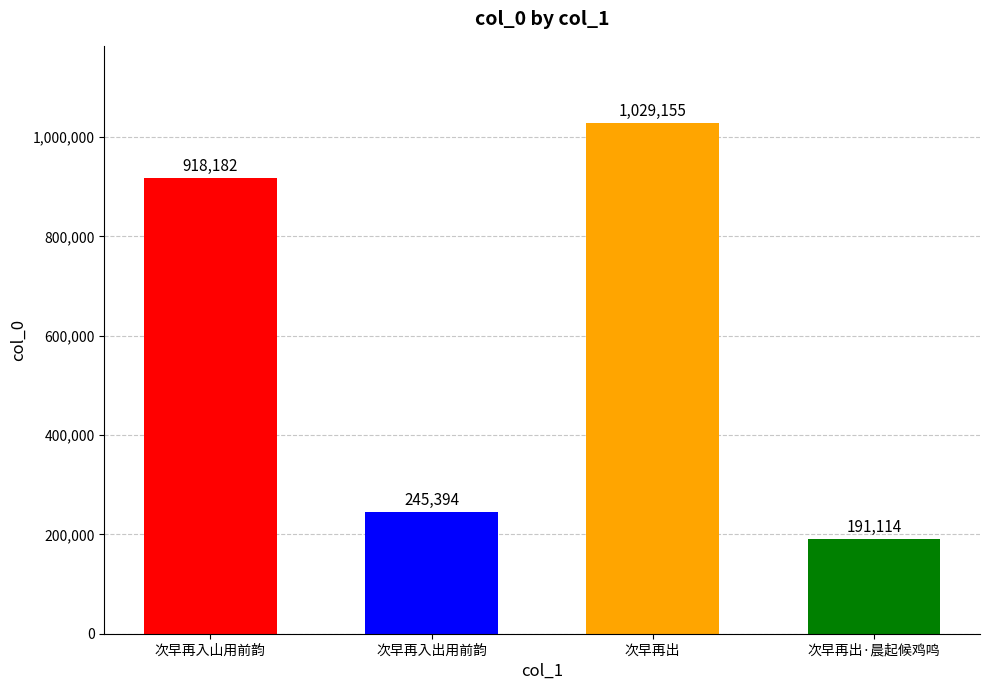

Reading left to right, transcribe all the data shown in this chart.

次早再入山用前韵=918182	次早再入出用前韵=245394	次早再出=1029155	次早再出·晨起候鸡鸣=191114